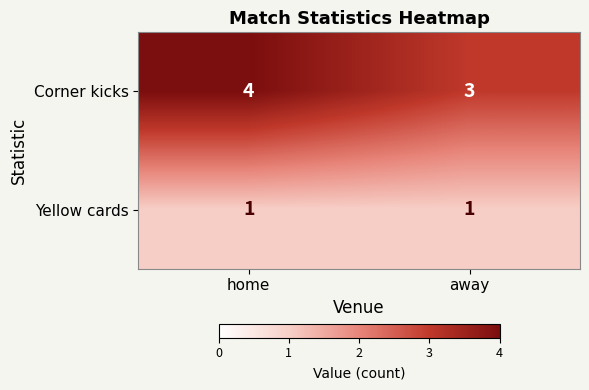

Is the value of Yellow cards at home greater than the value of Corner kicks at away?

No